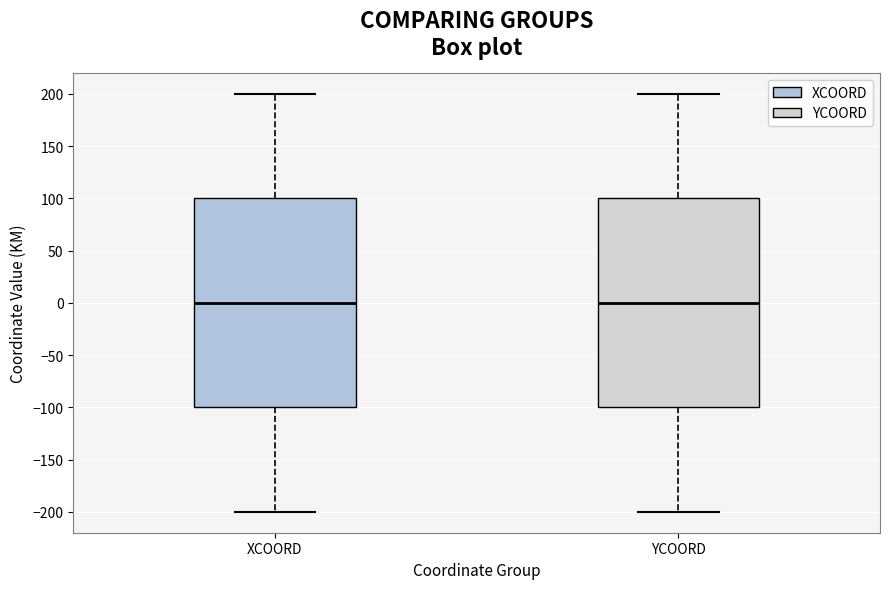

Reading left to right, read every box against the y-axis: the position of its median line, the range the box covers, and the ends of its whiskers. The values are not printed on the chart, so give them approximately, as read against the axis.

XCOORD: median 0, box -100 to 100, whiskers -200 to 200
YCOORD: median 0, box -100 to 100, whiskers -200 to 200